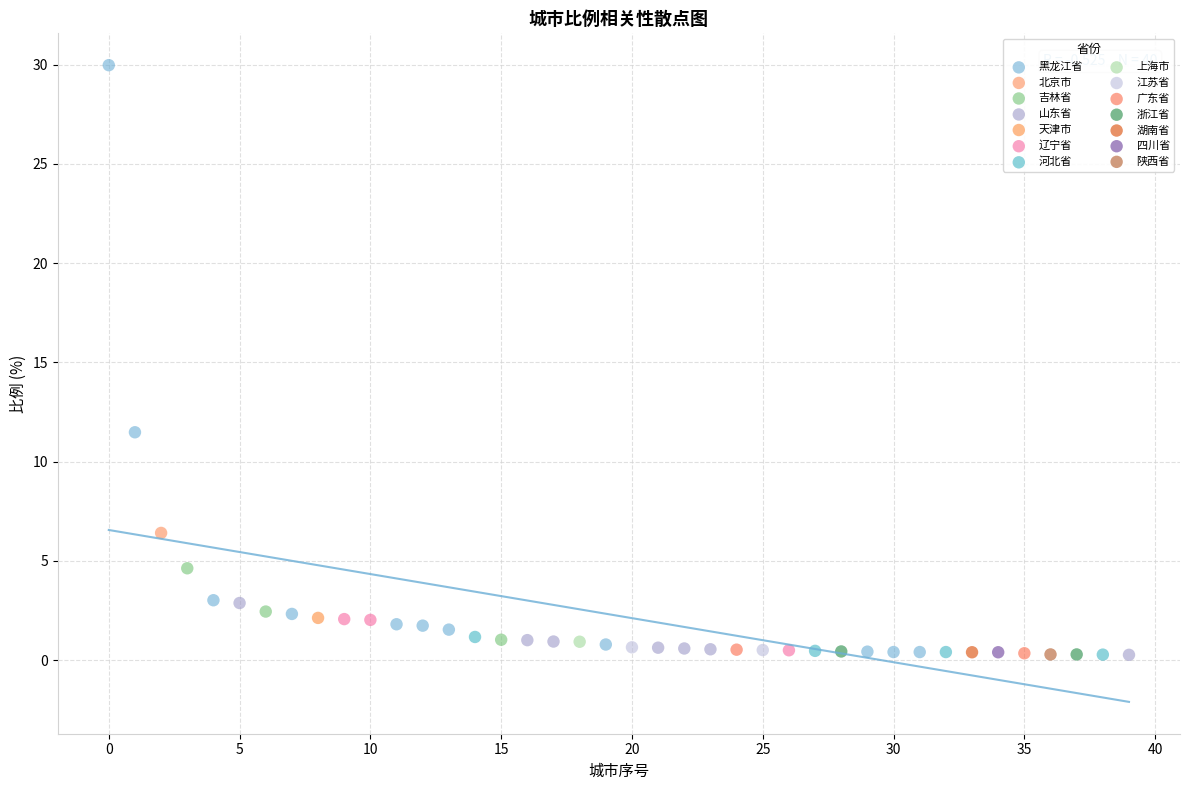

Which series contains the highest Y value?

黑龙江省